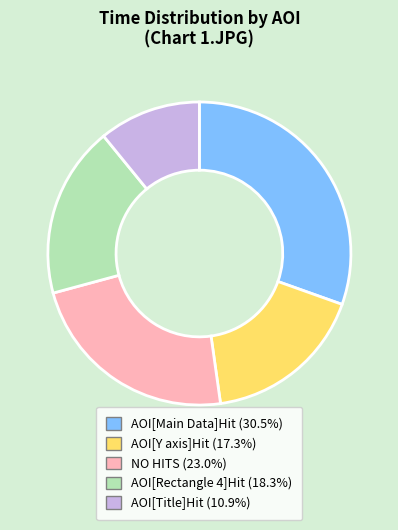

Which slice is the smallest?

AOI[Title]Hit